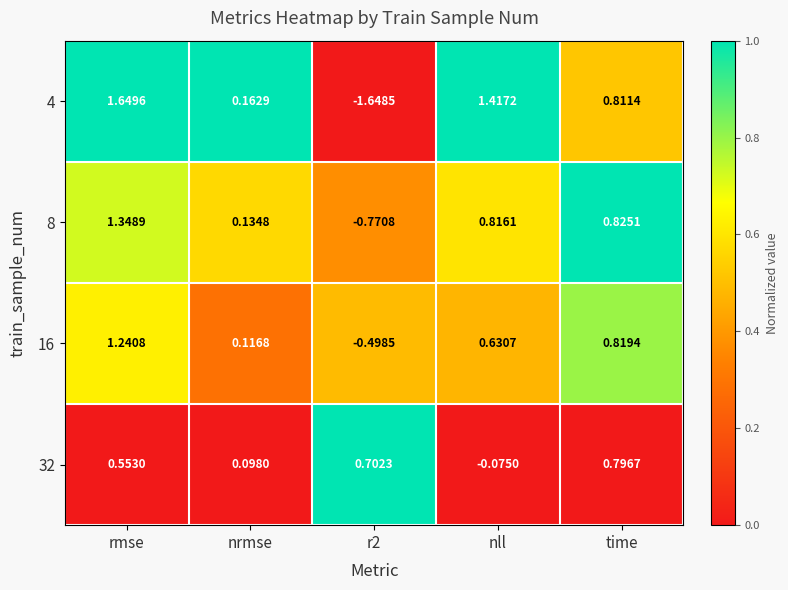

Is the value of 16 at rmse greater than the value of 32 at nll?

Yes